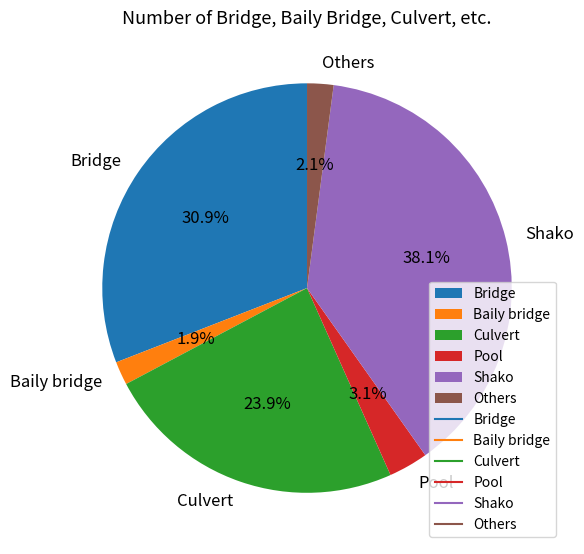

Is it true that Culvert is 10% of the pie?

False